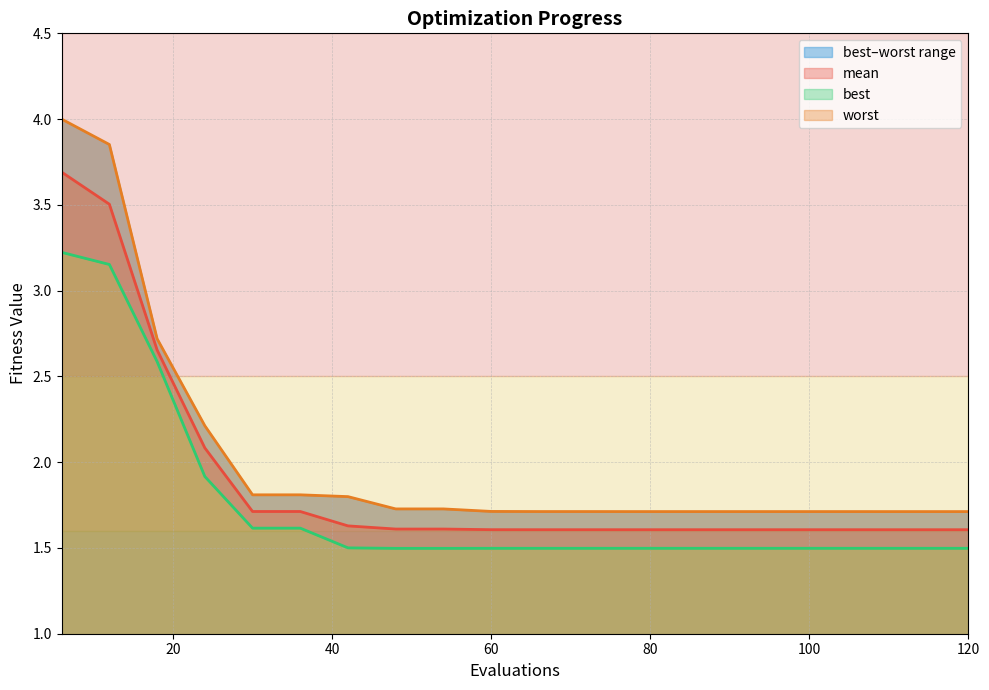

Which series has the largest total across all categories?

worst